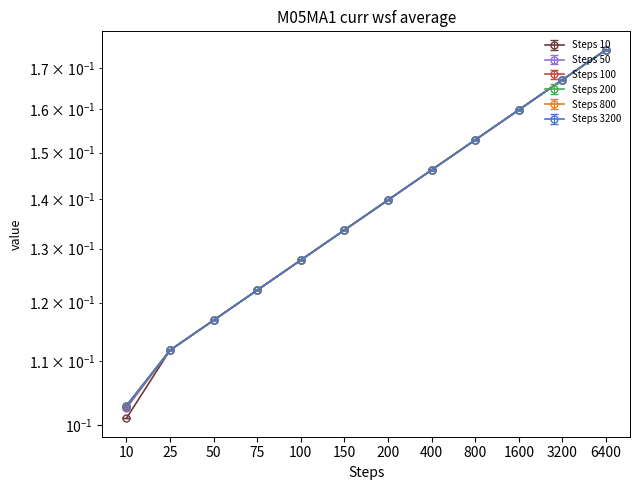

True or false: Steps 50 and Steps 10 cross at least once.

False